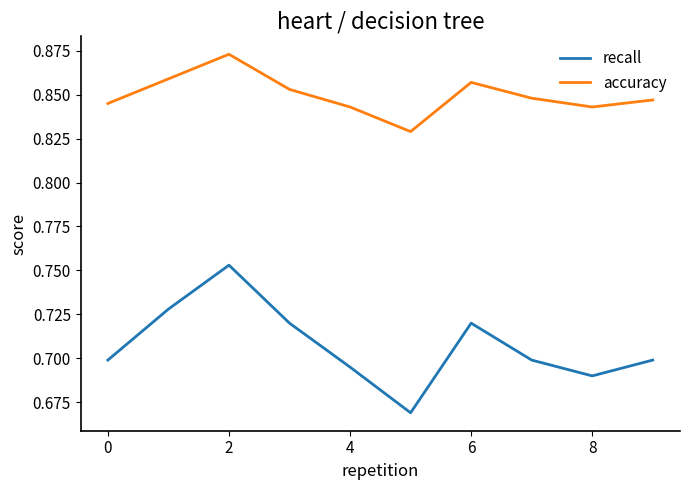

What is the sum of all accuracy values?

8.5